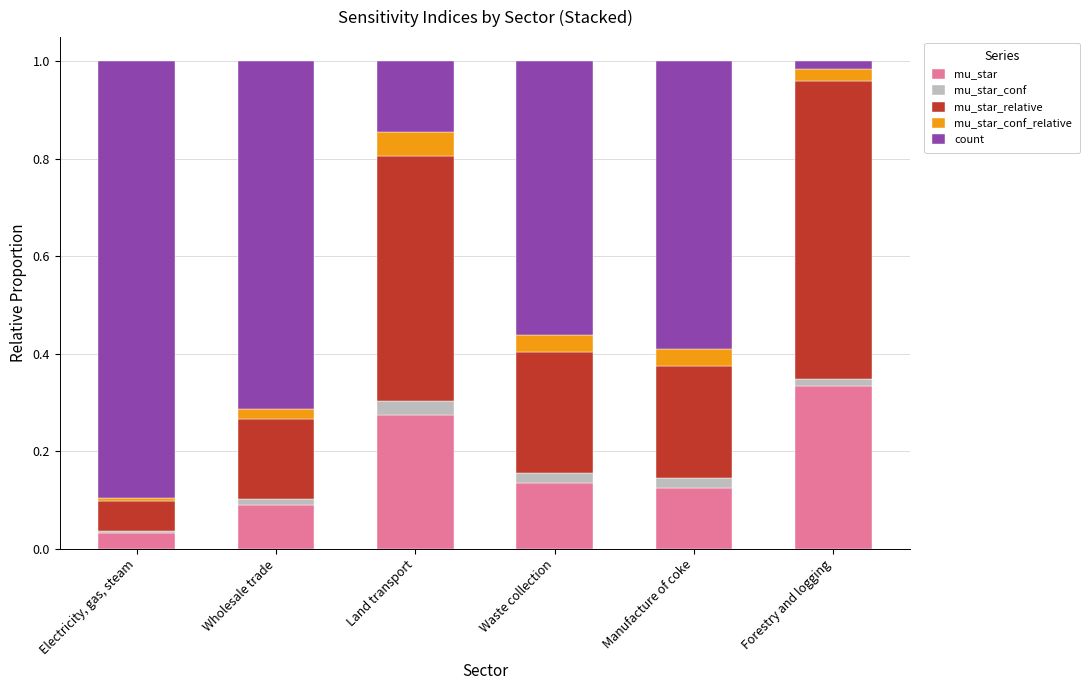

The value of mu_star at Wholesale trade is 0.1. True or false?

True